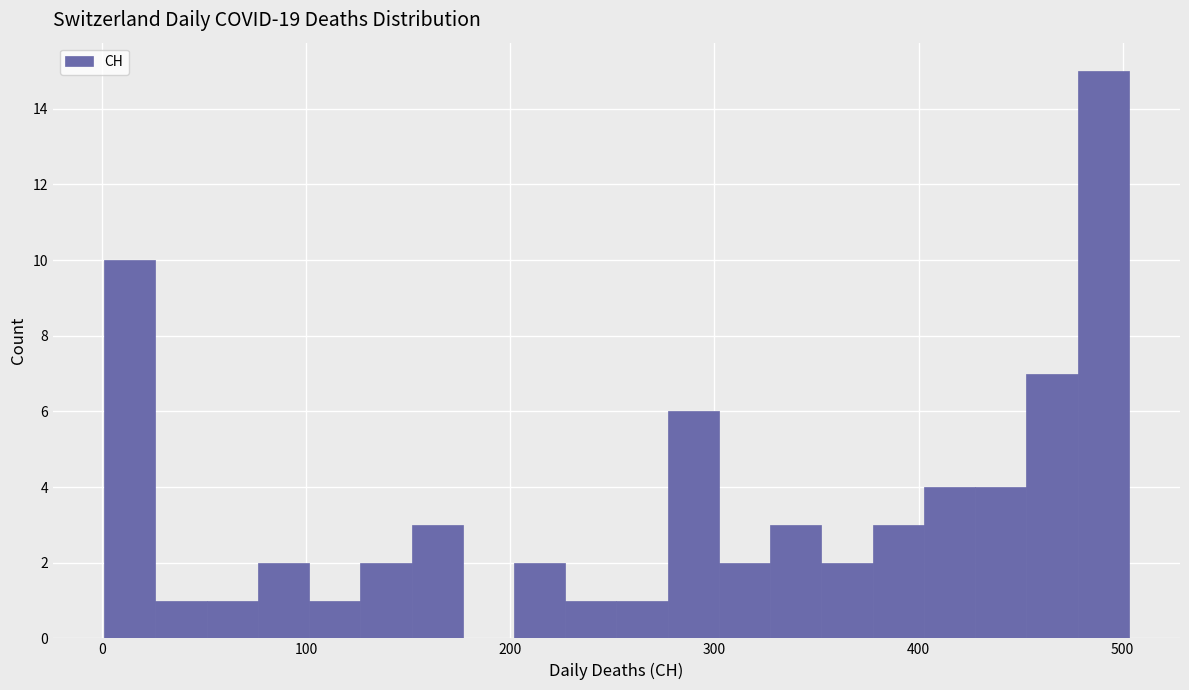

Around what value on the x-axis is the tallest bar? Give the approximate position of its centre, as read against the axis.

490